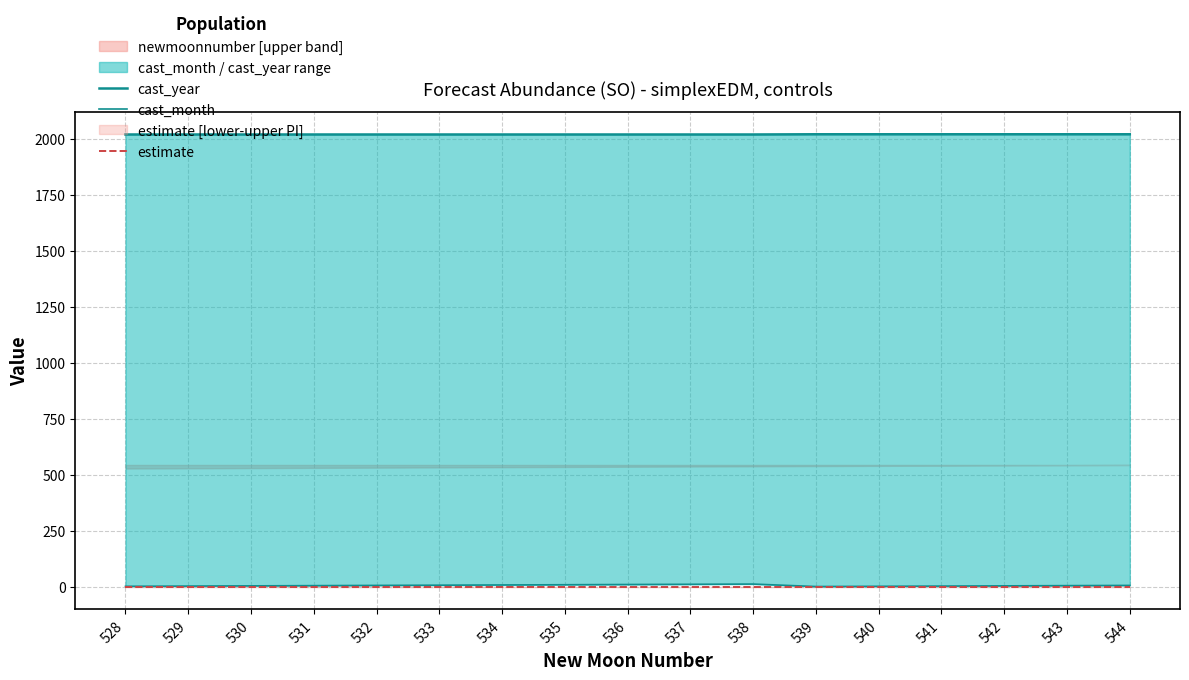

At which category is the sum across all series the highest?

538